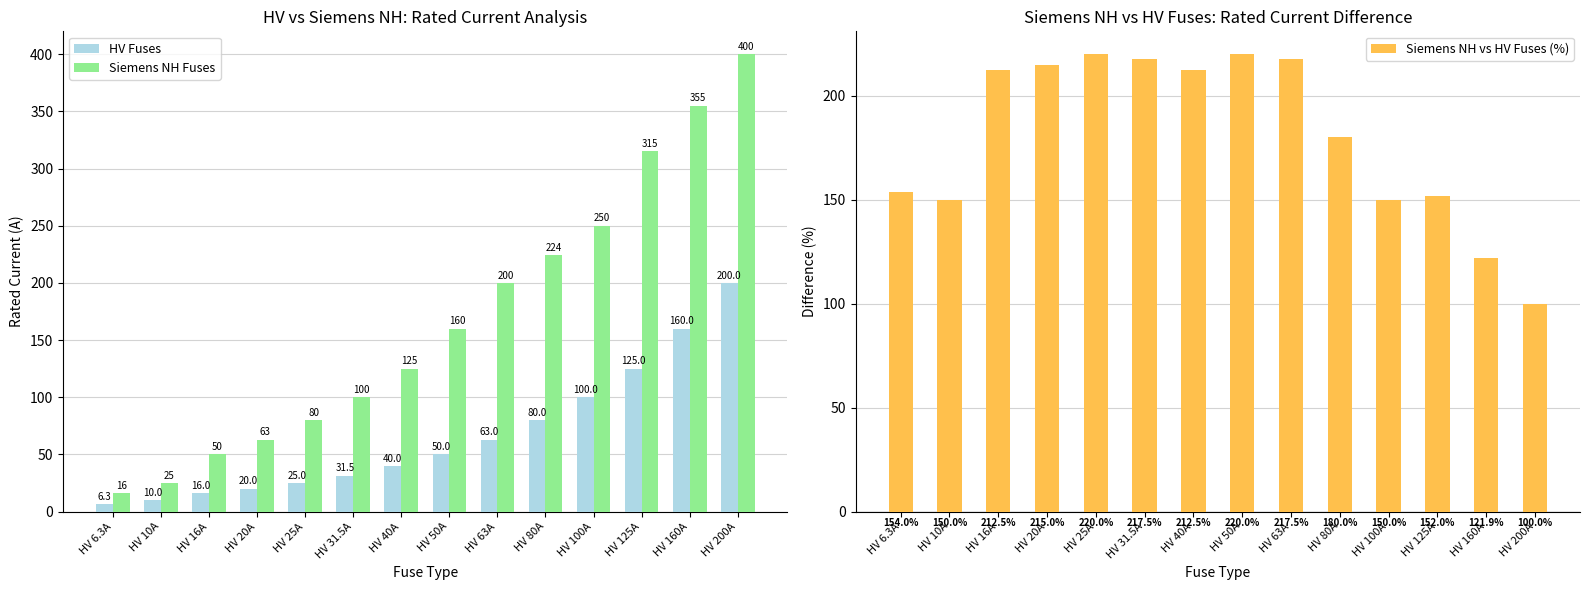

How many values in the Siemens NH Fuses series are below 160?

7